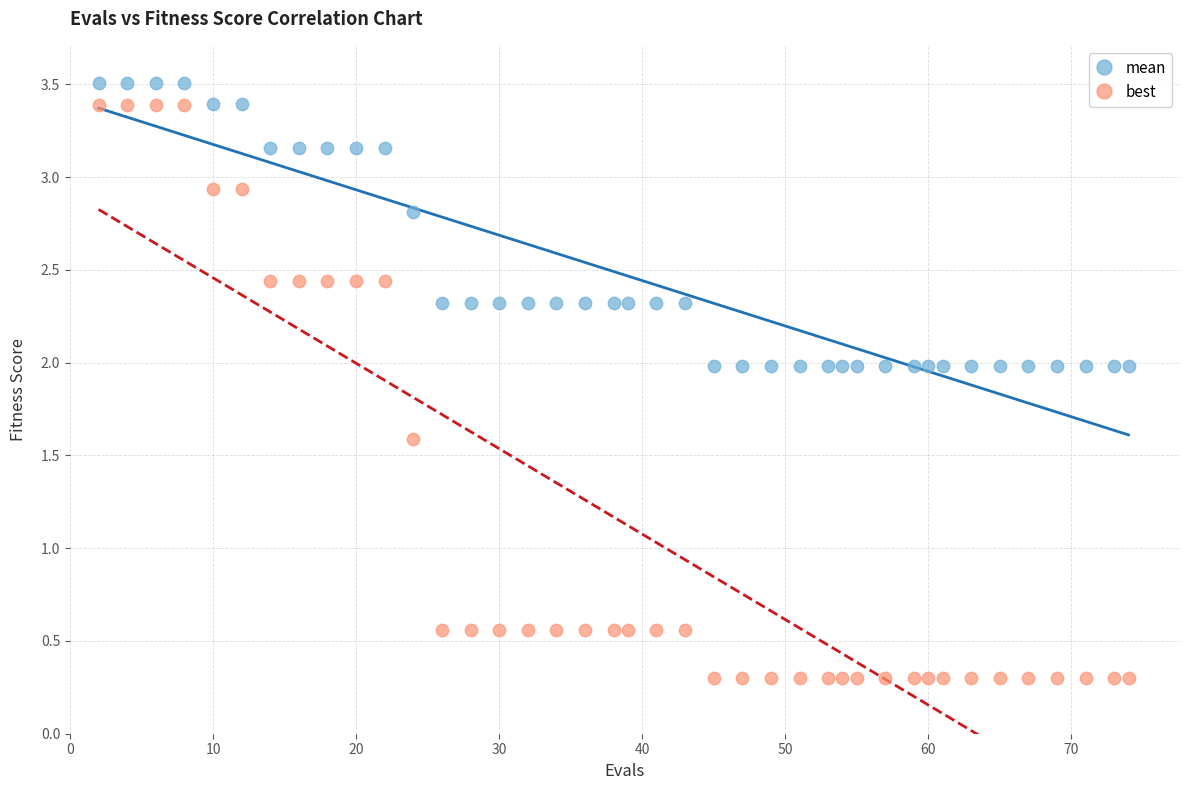

Across all data points, what is the range of X values (max minus min)?

72.0